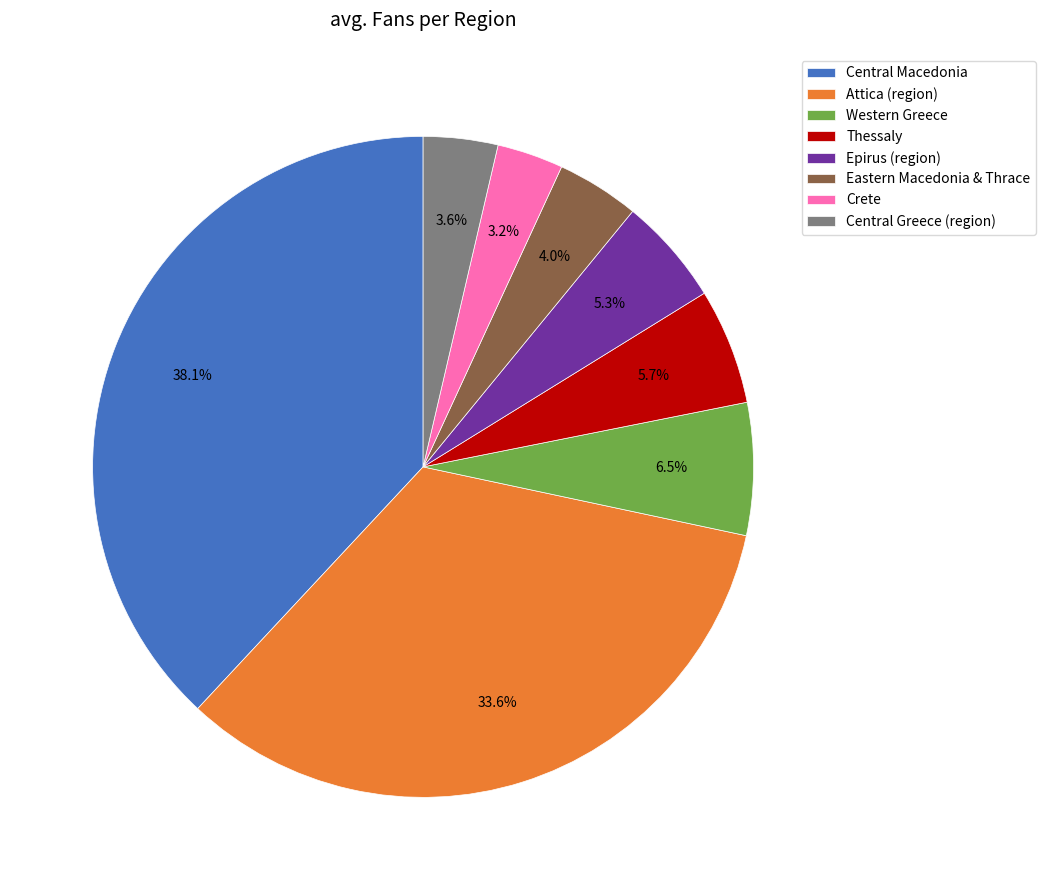

Which category has the biggest portion of the pie?

Central Macedonia